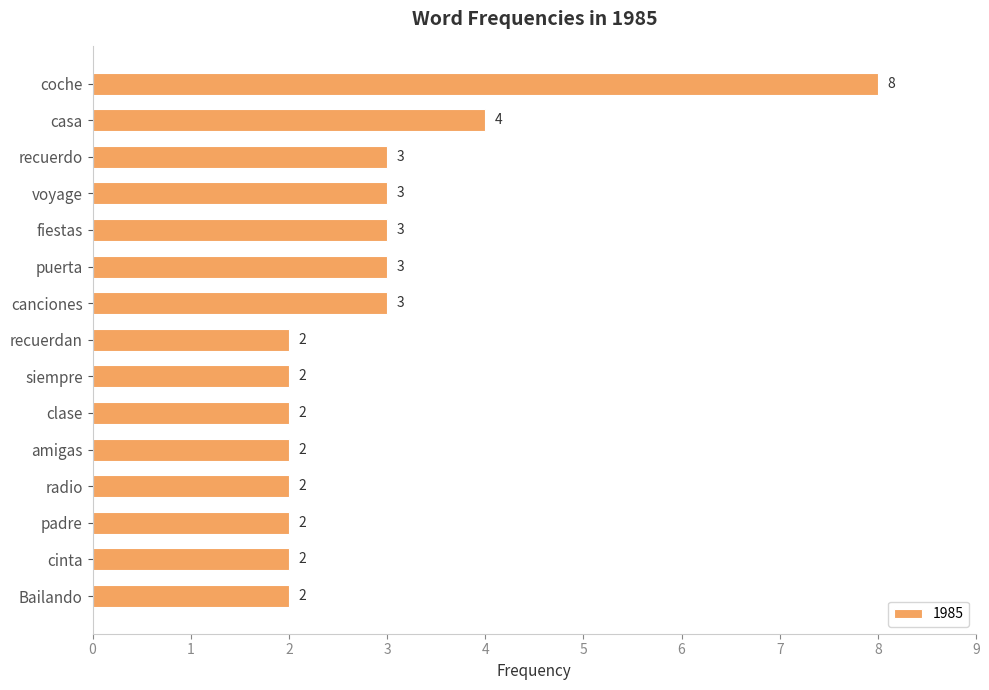

The chart shows a value of 3 at puerta. True or false?

True